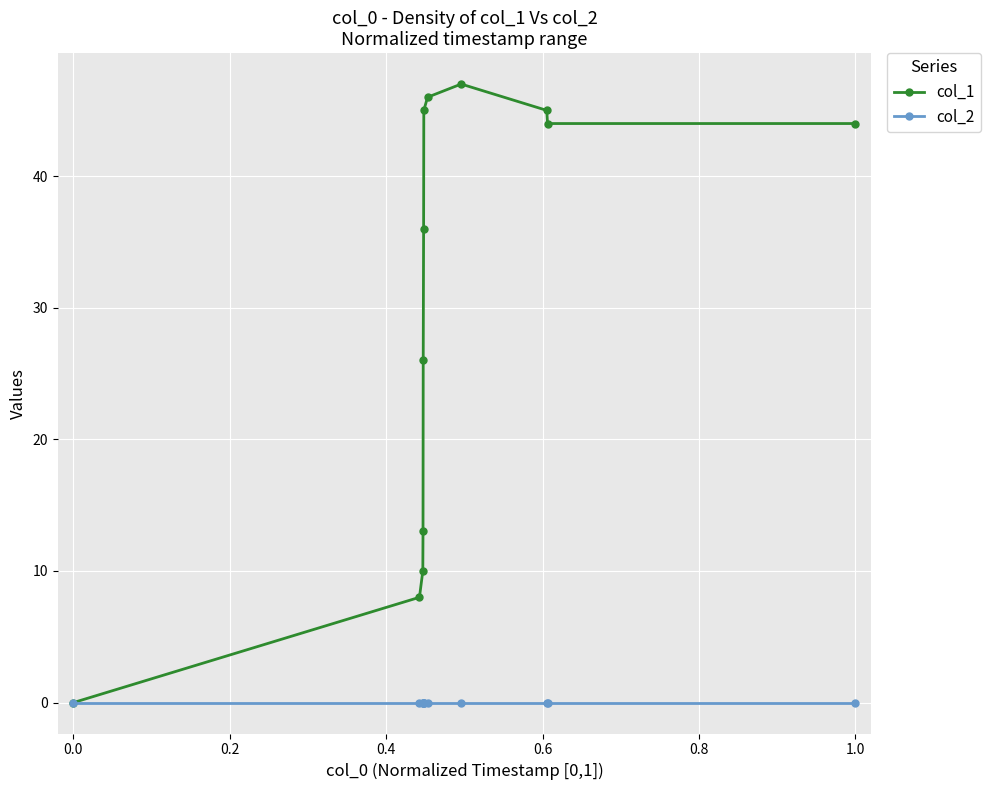

What is the value of the col_1 point at the 4th from the left?

13